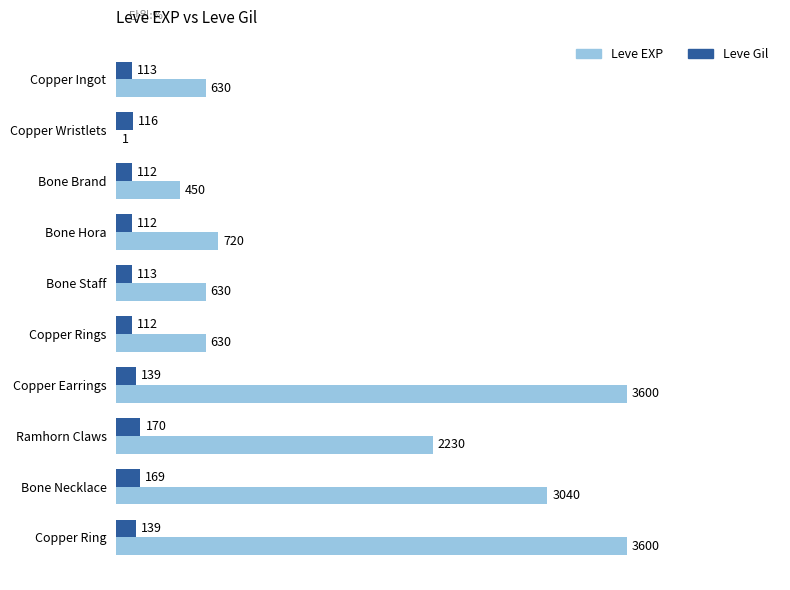

Is the value of Leve Gil at Bone Hora greater than the value of Leve EXP at Bone Staff?

No